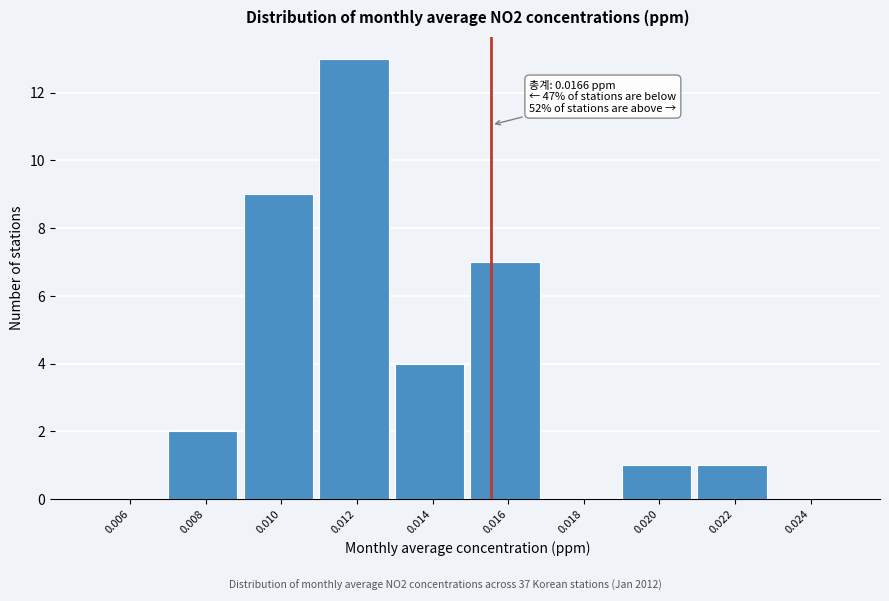

Reading right to left, transcribe all the data shown in this chart.

0.024=0	0.022=1	0.020=1	0.018=0	0.016=7	0.014=4	0.012=13	0.010=9	0.008=2	0.006=0